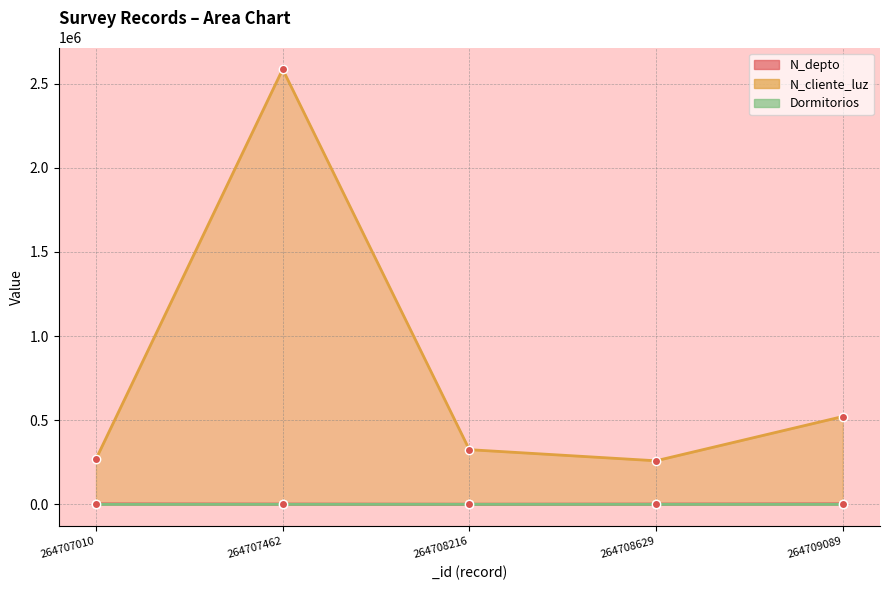

What is the average value of the Dormitorios series?

4